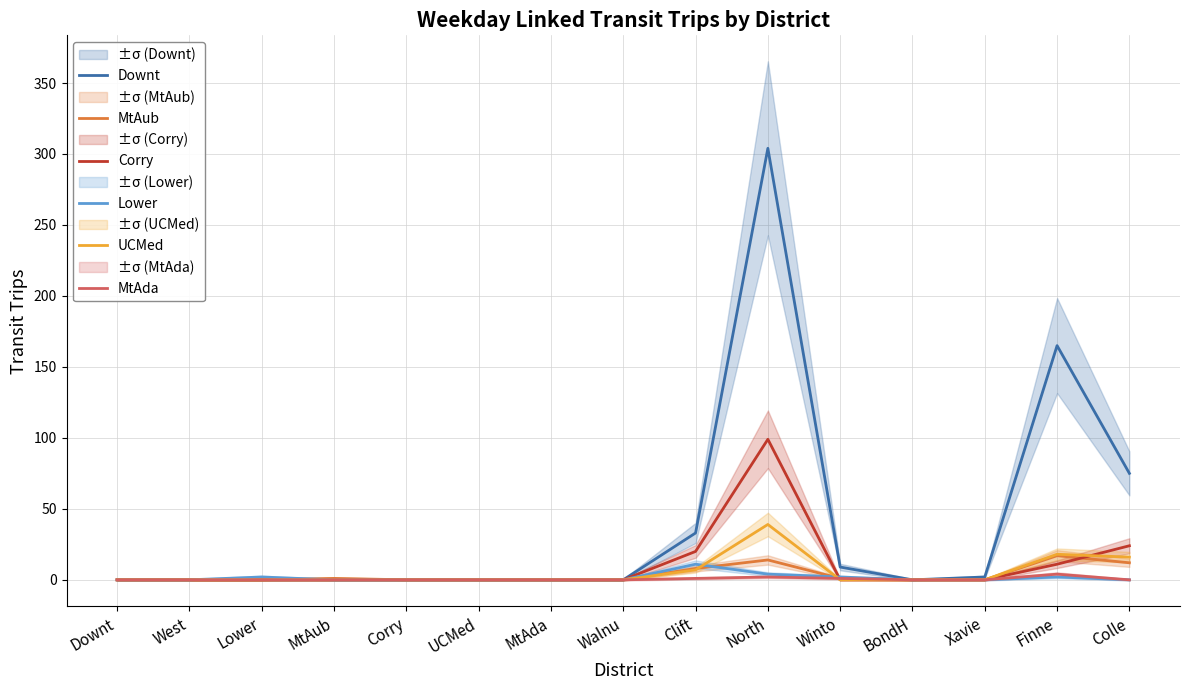

Is it true that MtAub equals 0 at West?

True